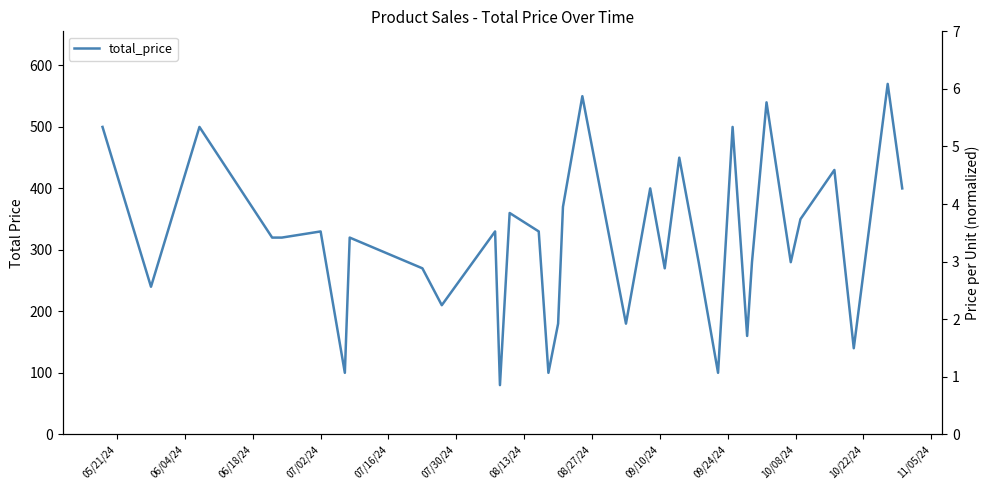

At which label does the data first exceed 320?

05/21/24